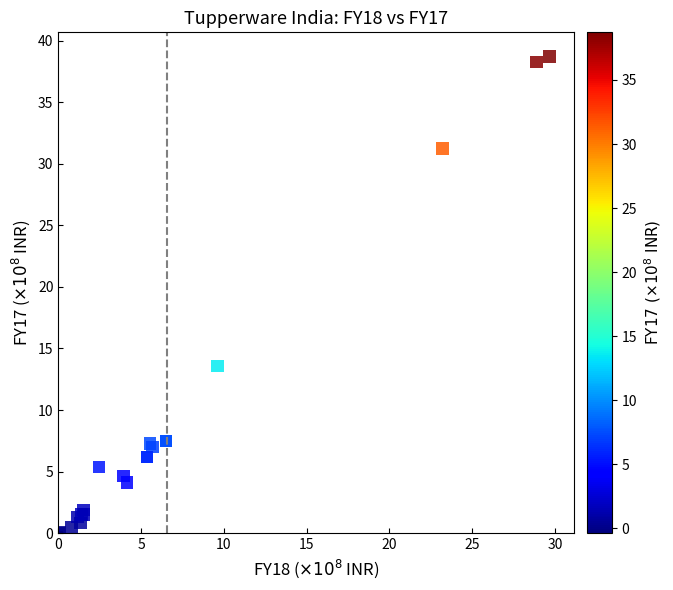

What Y value in the scatter plot is closest to 19?

13.6